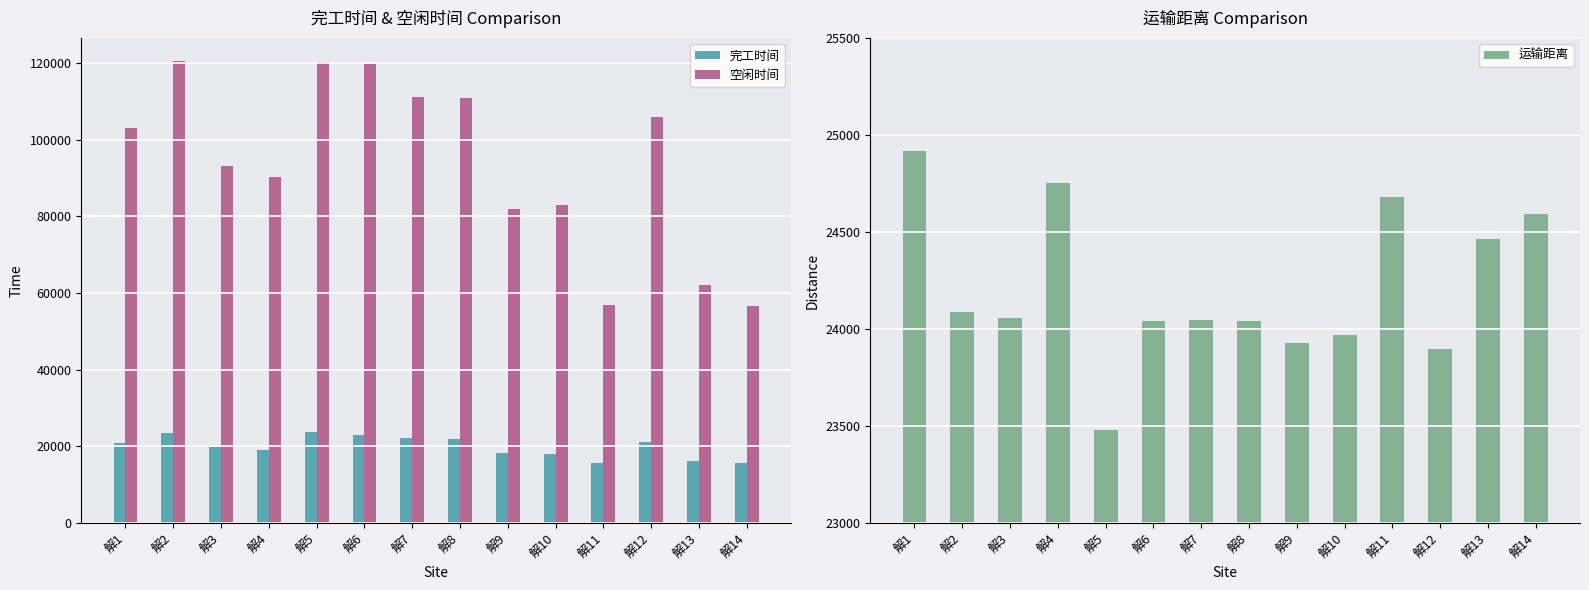

Between 解10 and 解12, which series saw the biggest shift?

空闲时间